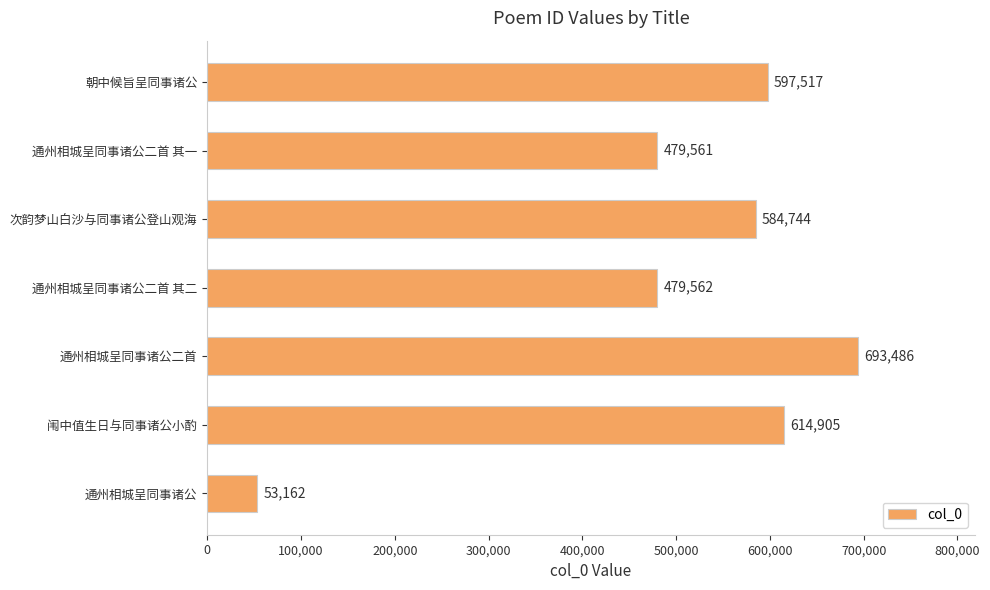

What is the sum of all values?

3502937